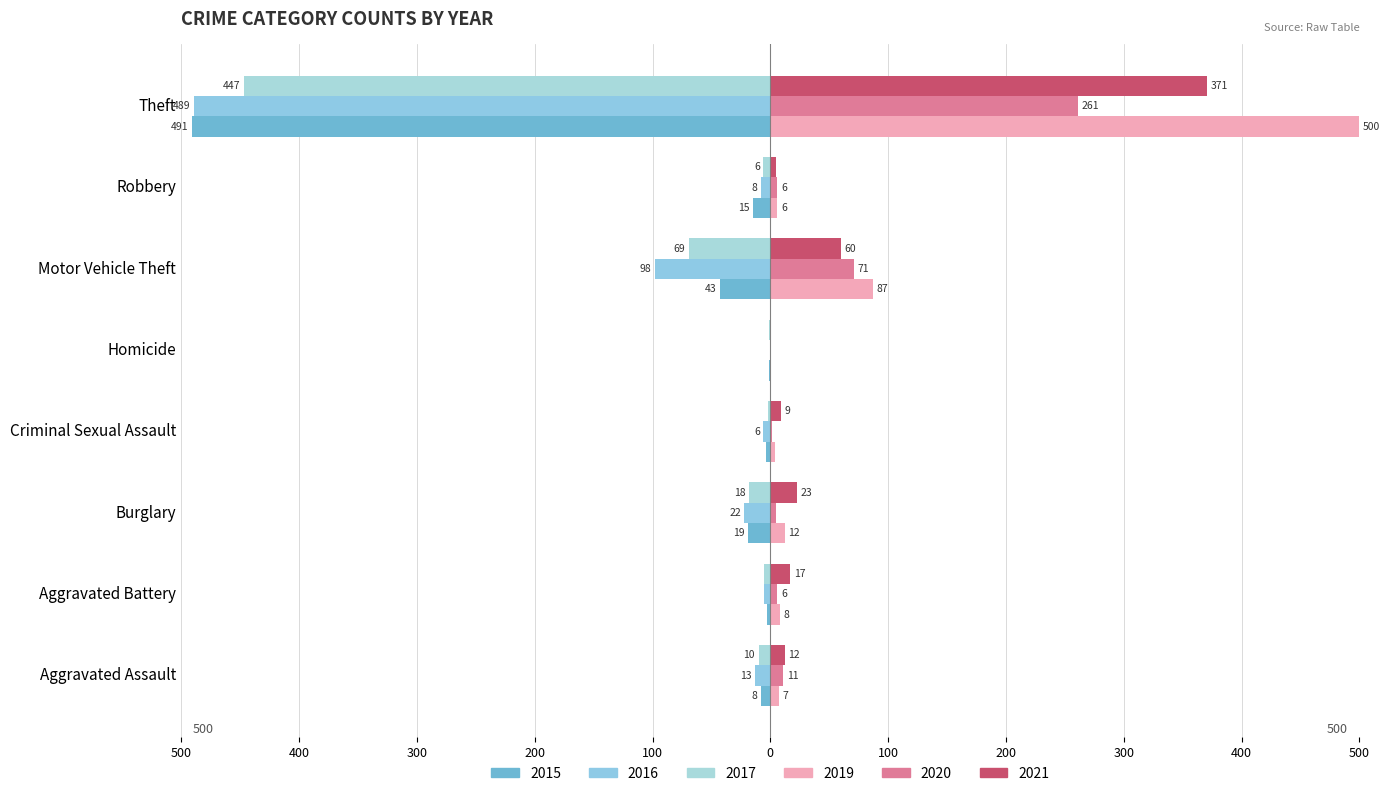

What is the sum of the 2017 values at Aggravated Battery and Criminal Sexual Assault?

-7